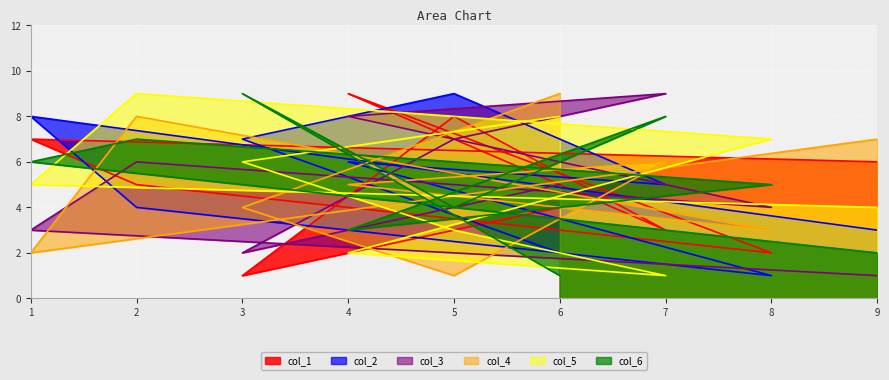

At which category is the sum across all series the highest?

2